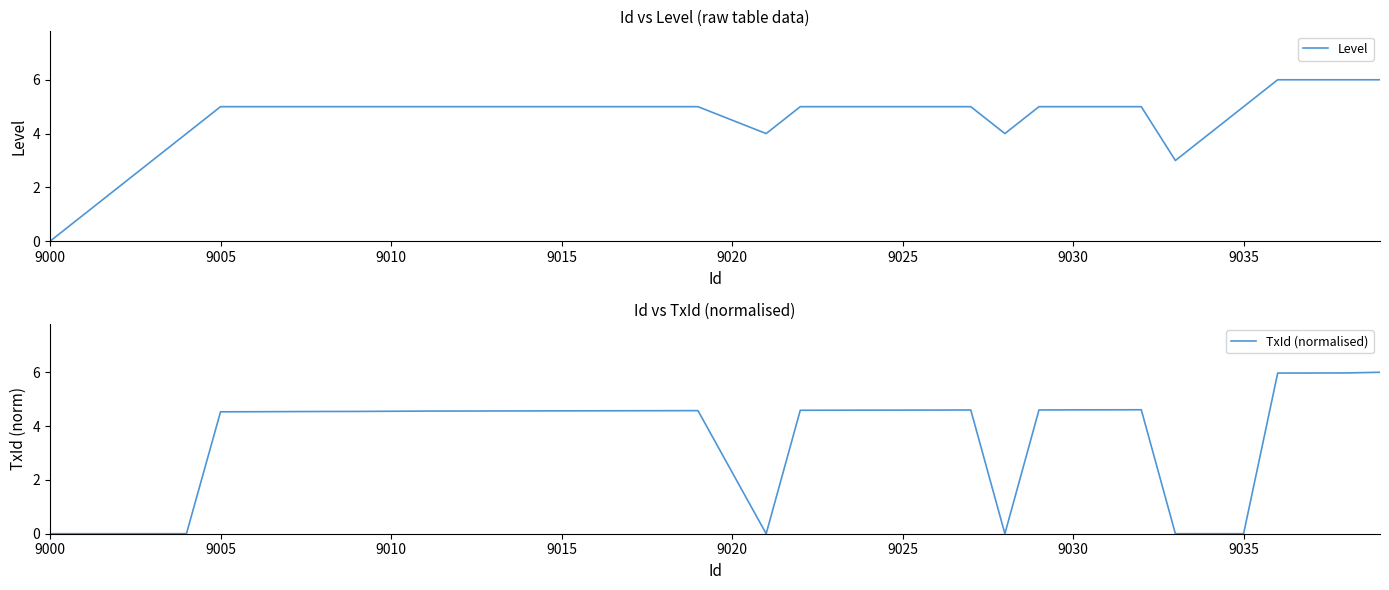

Is this an area chart (filled region under the line)?

No